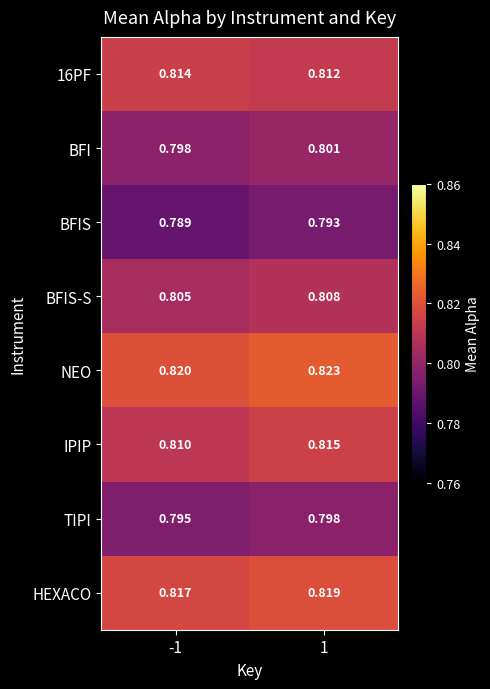

At which category does the chart reach its minimum across all series?

-1